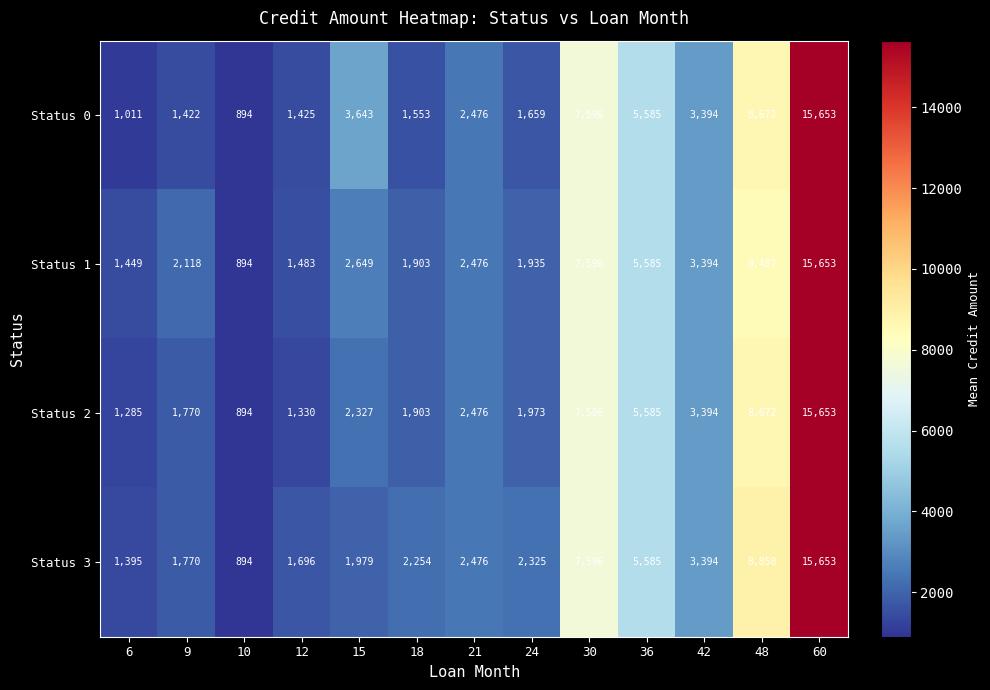

Which series has the largest total across all categories?

Status 3